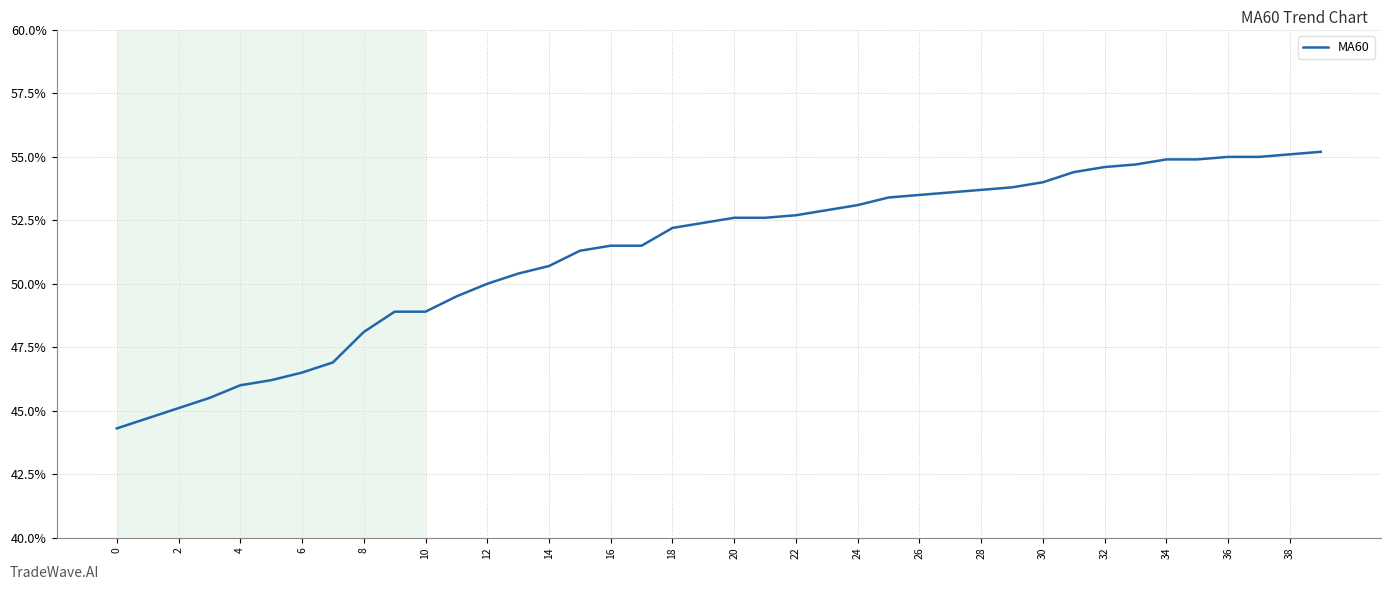

How many distinct data groups are displayed?

1